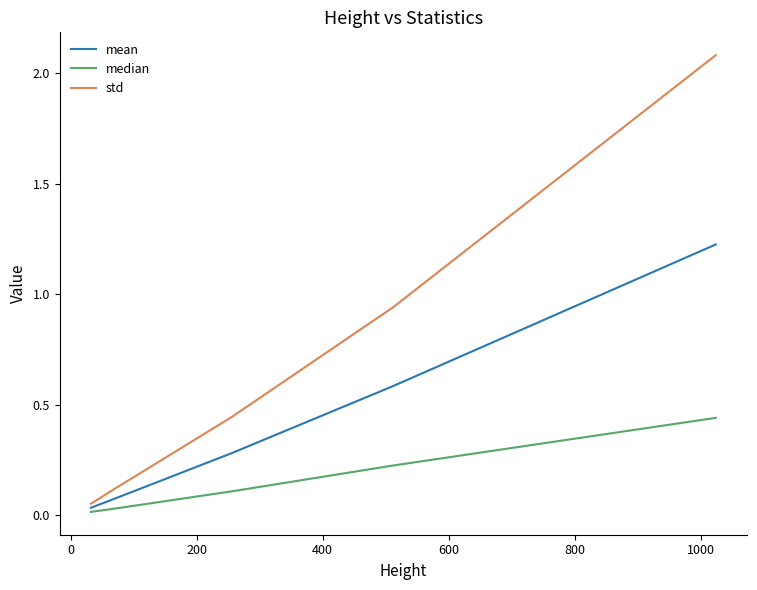

Which series has the widest spread of values?

std